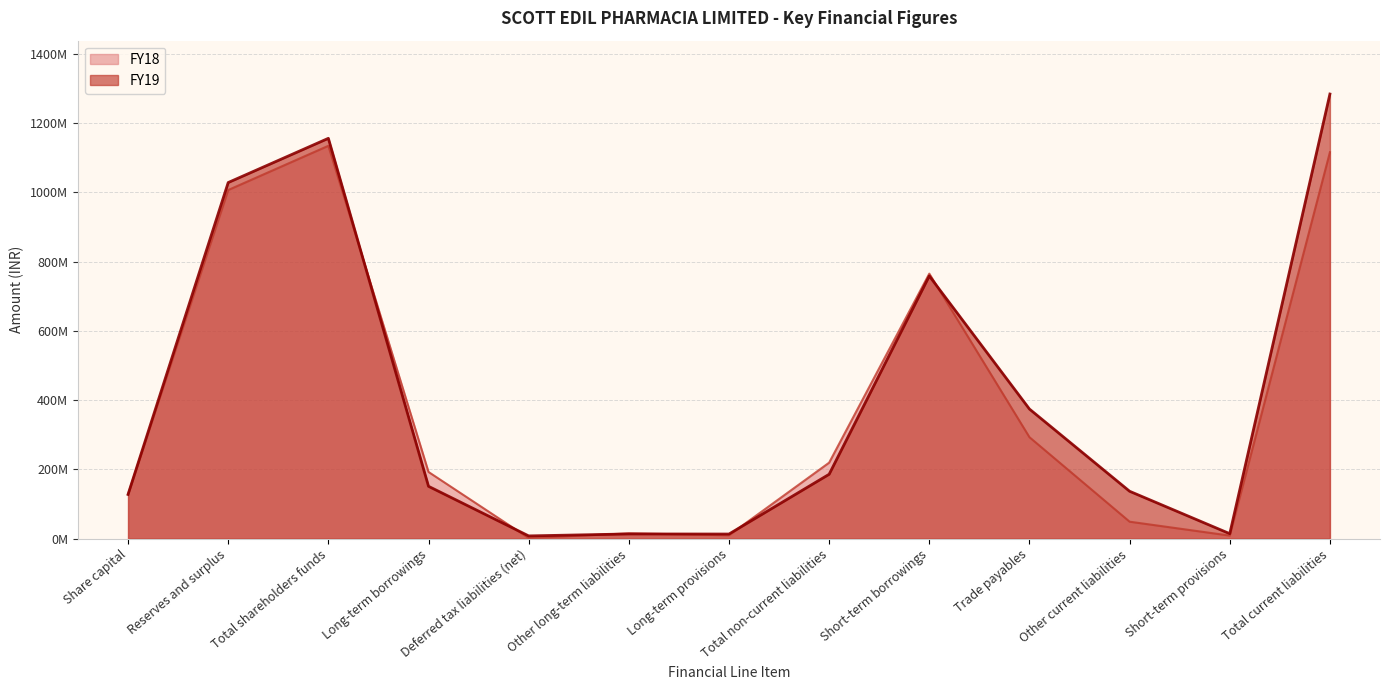

What is the sum of the FY18 values at Other current liabilities and Short-term provisions?

57730000